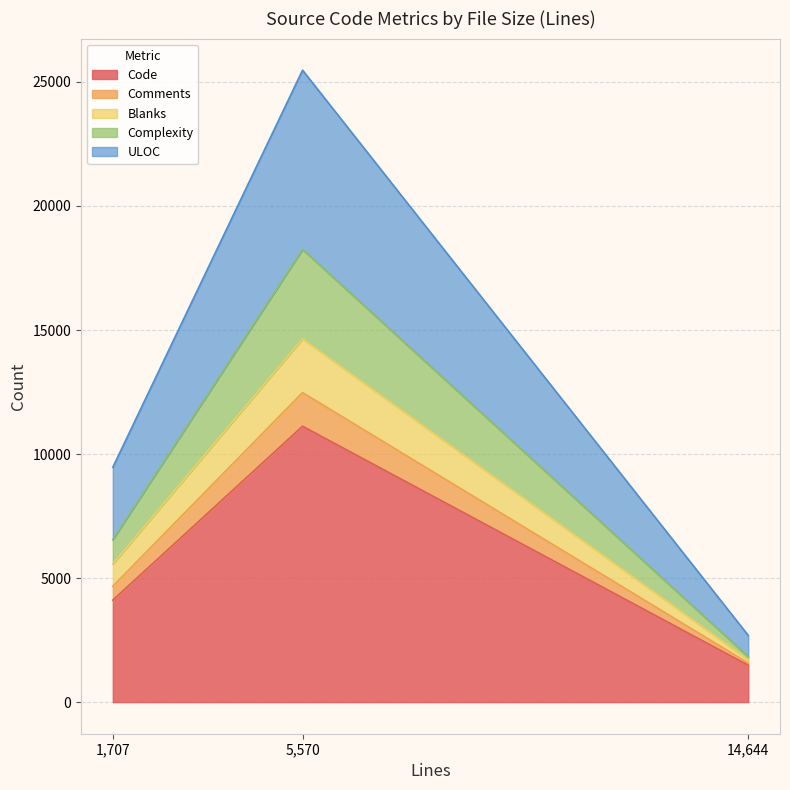

The value of Code at 1,707 is 5713. True or false?

False